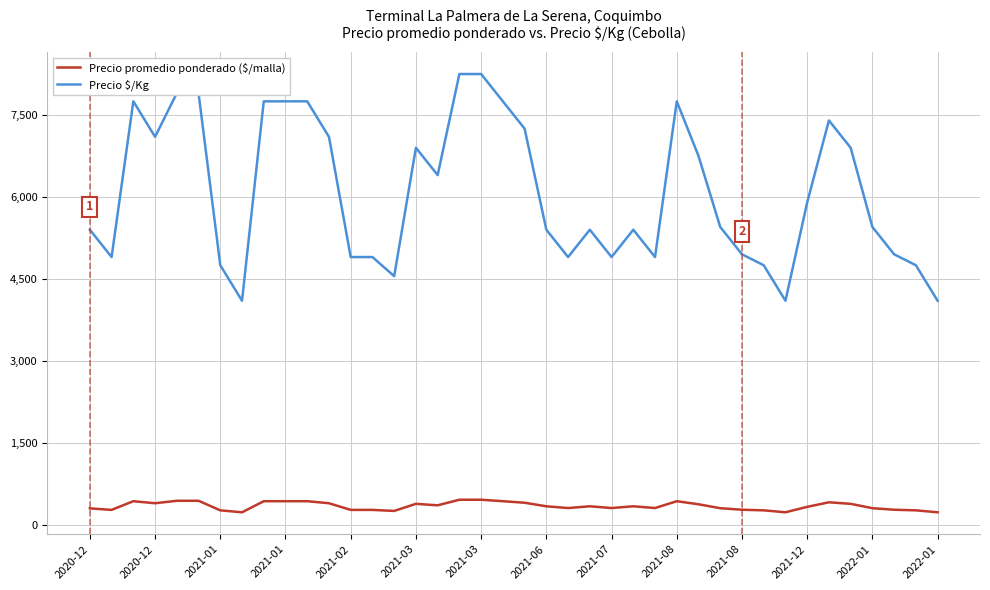

Which series has the widest spread of values?

Precio promedio ponderado ($/malla)